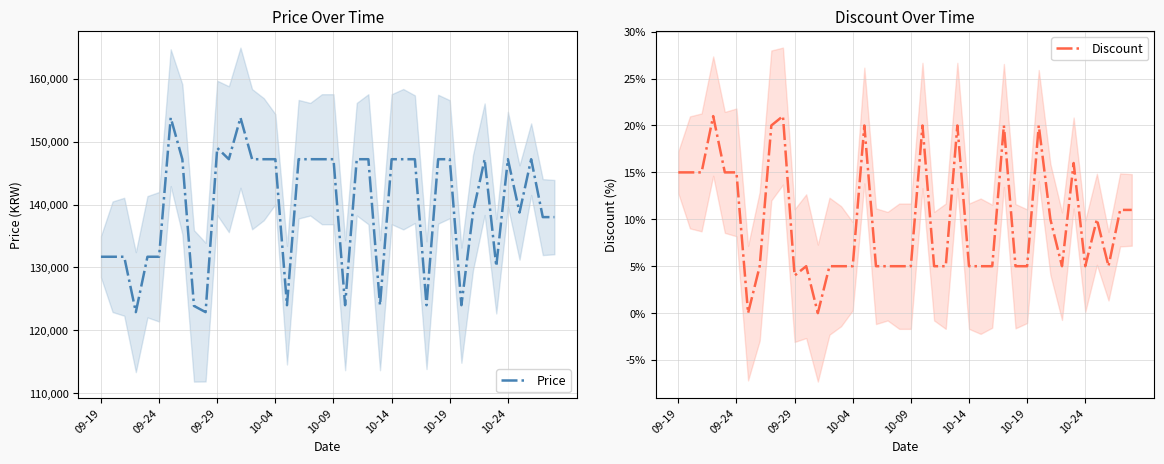

What is the maximum value for Discount?

21